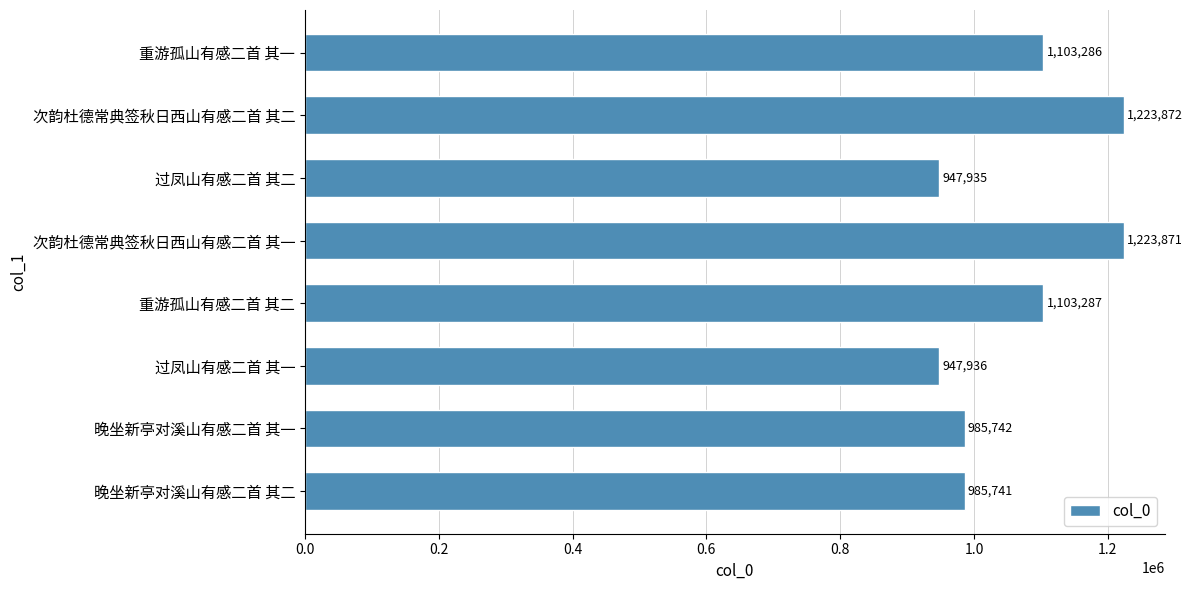

What is the change in value from 次韵杜德常典签秋日西山有感二首 其二 to 重游孤山有感二首 其一?

-120586